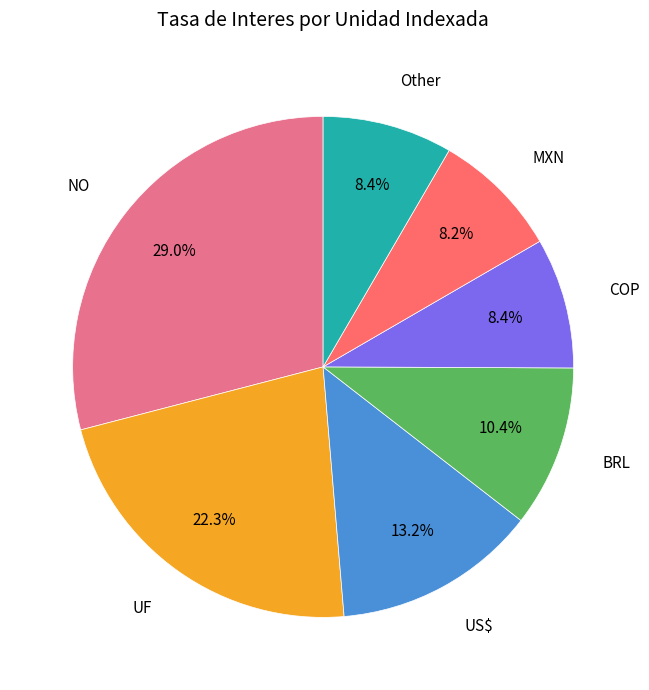

Which category has the biggest portion of the pie?

NO